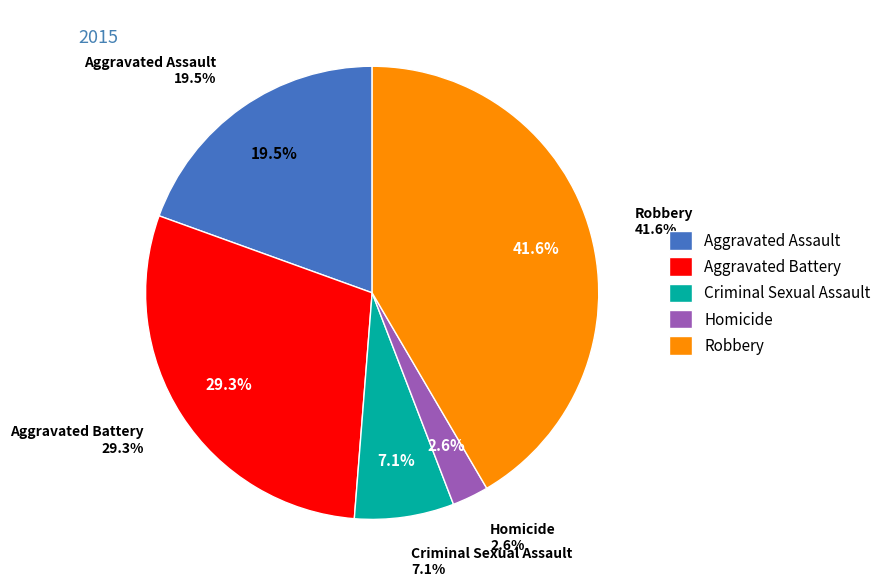

Which slice is the largest?

Robbery